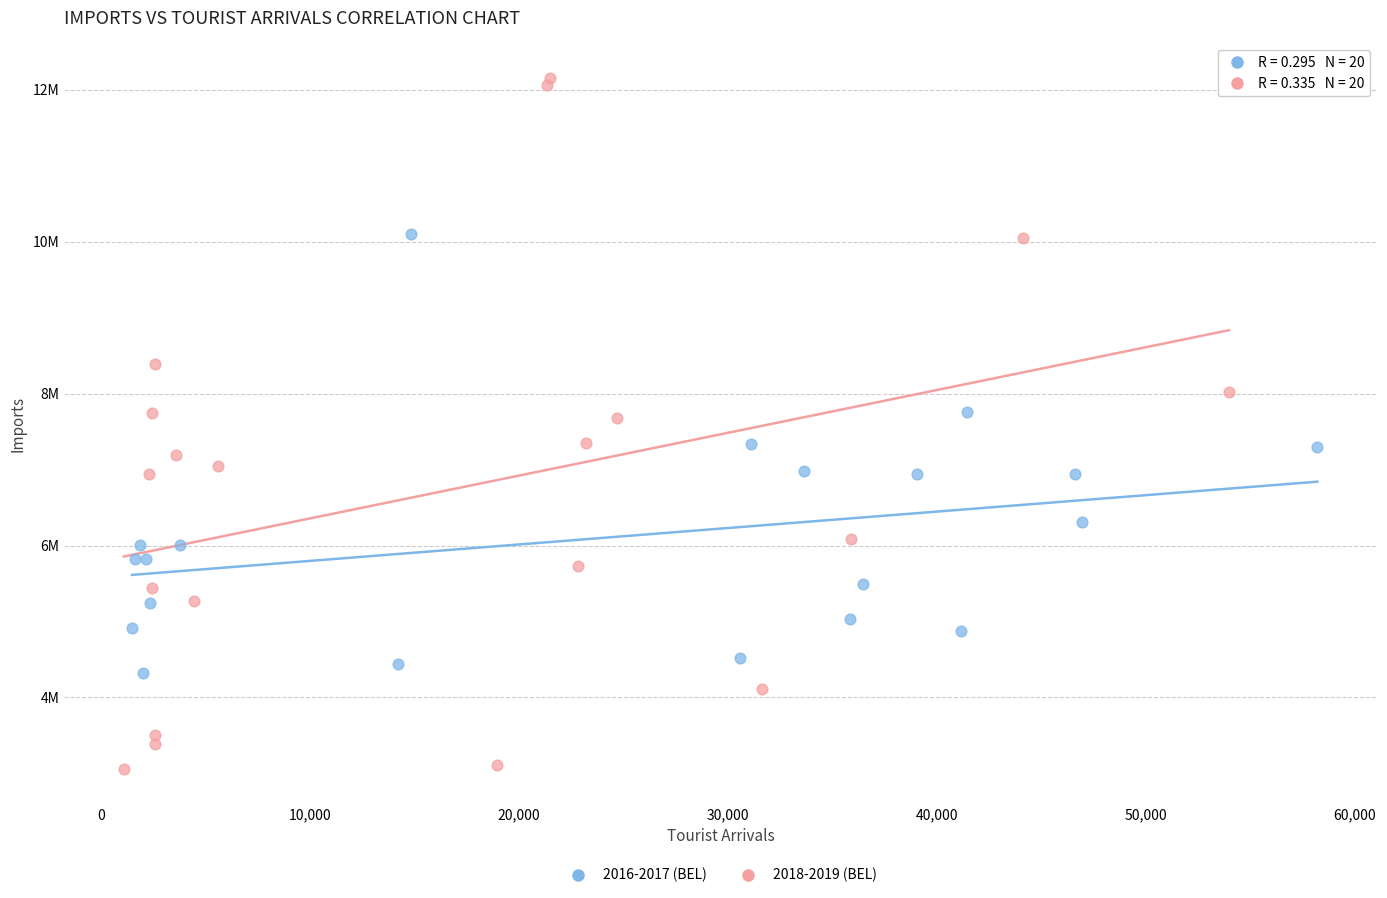

What are all the series names shown in the legend?

2016-2017 (BEL), 2018-2019 (BEL)